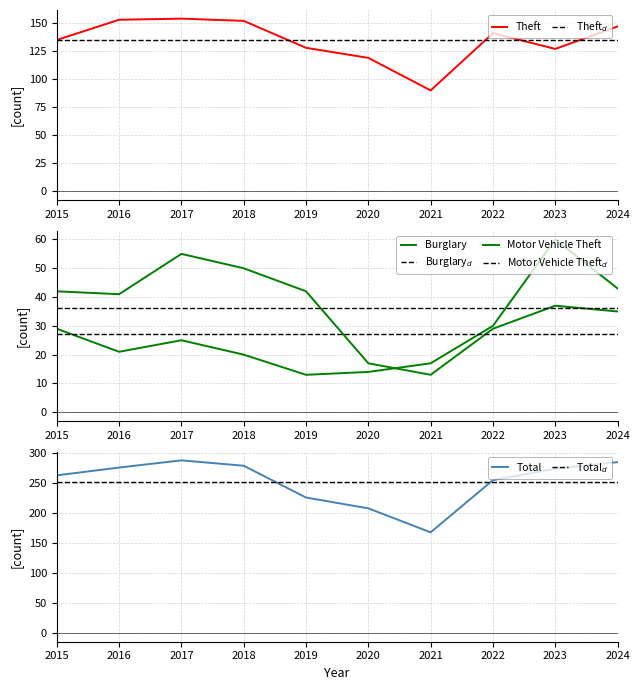

Reading right to left, extract all data points from this chart.

Theft: 2024=147	2023=127	2022=141	2021=90	2020=119	2019=128	2018=152	2017=154	2016=153	2015=135
Burglary: 2024=35	2023=37	2022=29	2021=13	2020=17	2019=42	2018=50	2017=55	2016=41	2015=42
Motor Vehicle Theft: 2024=43	2023=60	2022=30	2021=17	2020=14	2019=13	2018=20	2017=25	2016=21	2015=29
Total: 2024=285	2023=274	2022=255	2021=168	2020=208	2019=226	2018=279	2017=288	2016=276	2015=263